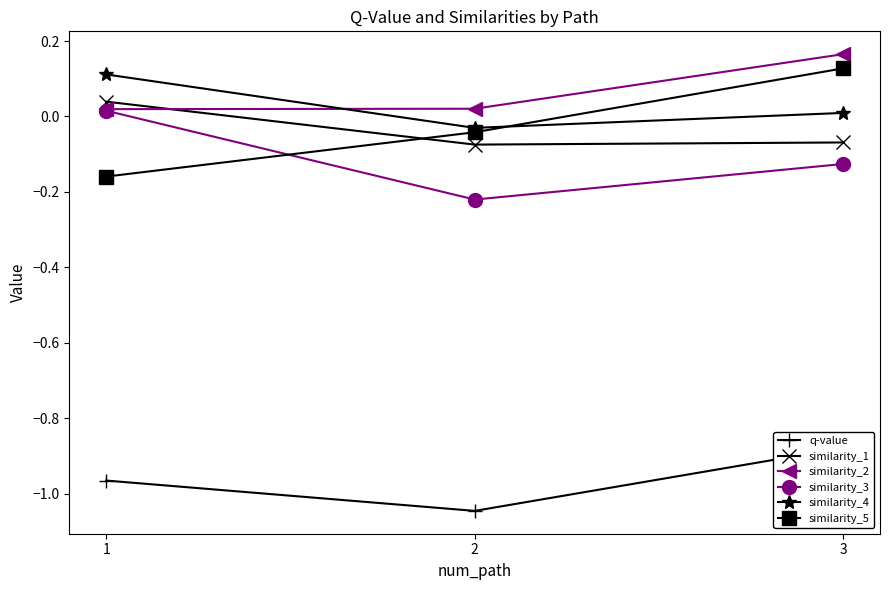

The value of similarity_5 at 1 is -0.1. True or false?

False